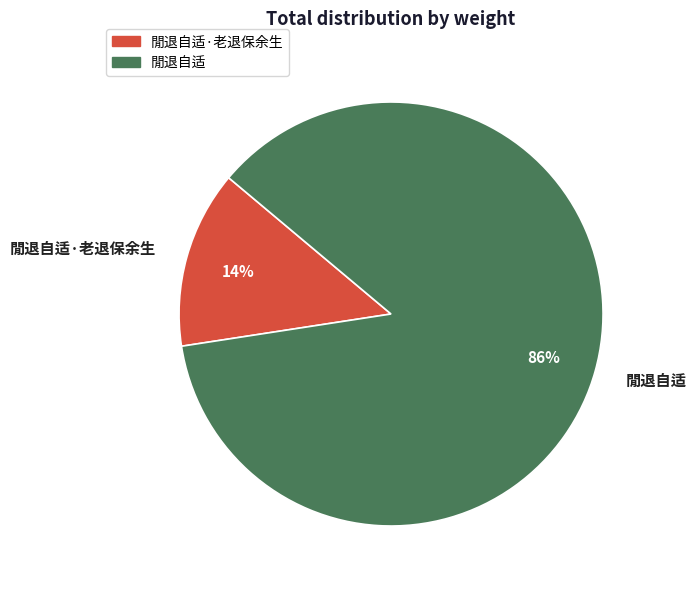

Is the sum of 閒退自适·老退保余生 and 閒退自适 greater than half?

Yes